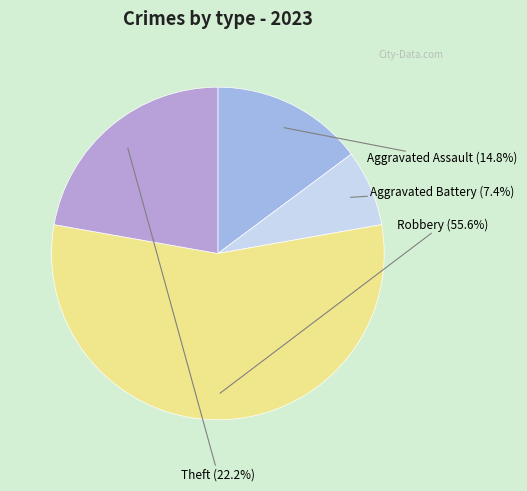

True or false: Aggravated Assault accounts for 15% of the total.

True